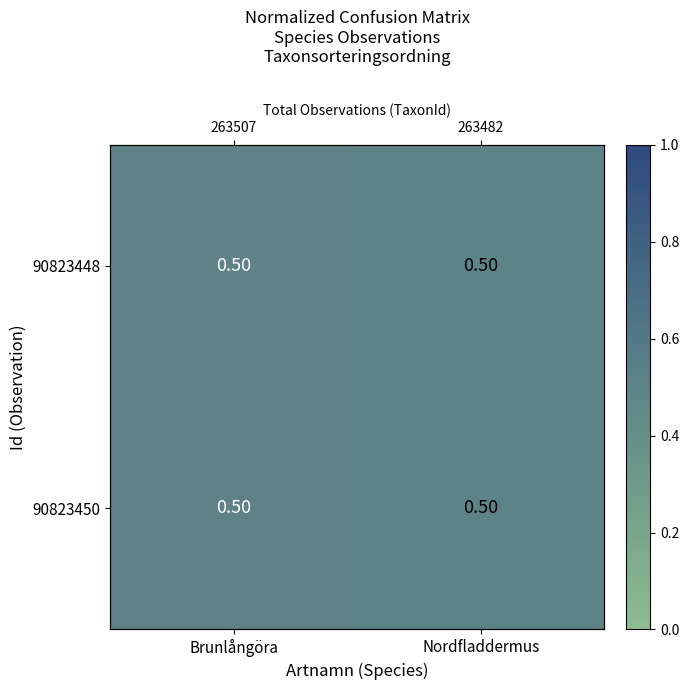

Is it true that 90823450 equals 0.7 at Nordfladdermus?

False